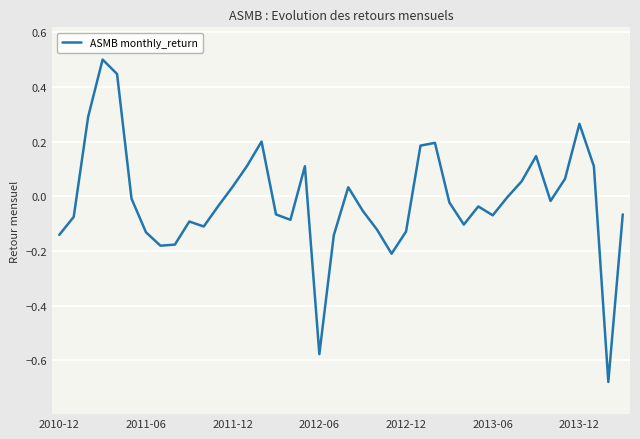

What is the maximum value shown in the chart?

0.5